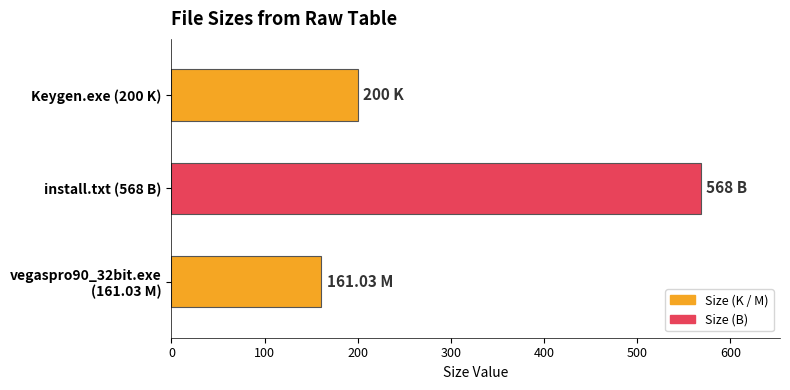

Which has a higher value, Keygen.exe (200 K) or install.txt (568 B)?

install.txt (568 B)